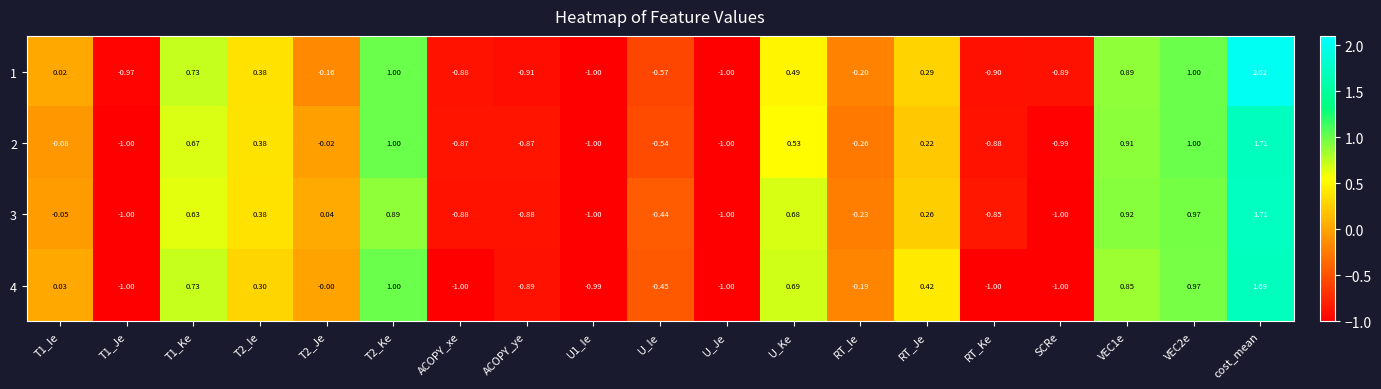

Is the value of 2 at T1_Ie greater than the value of 1 at SCRe?

Yes